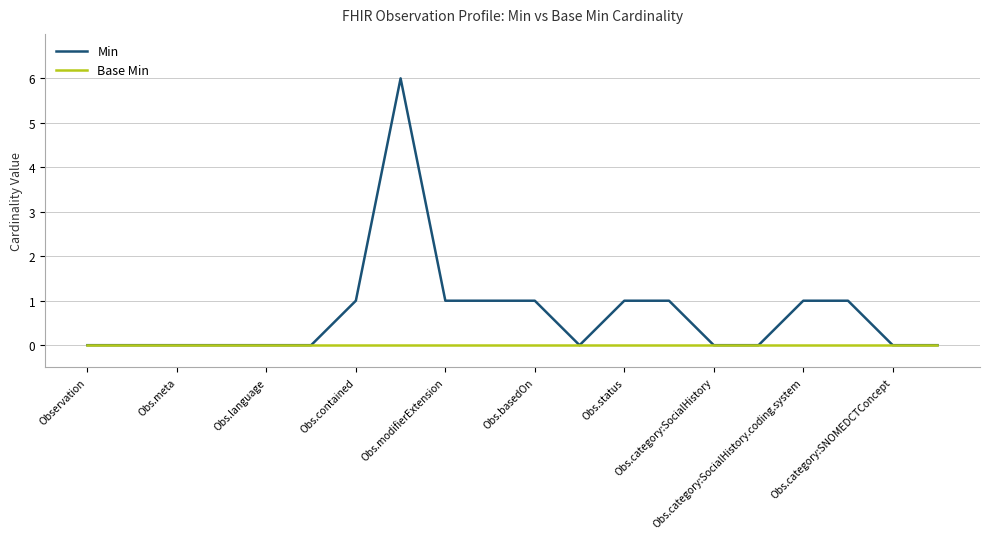

List the series in order of their overall mean, highest first.

Min, Base Min